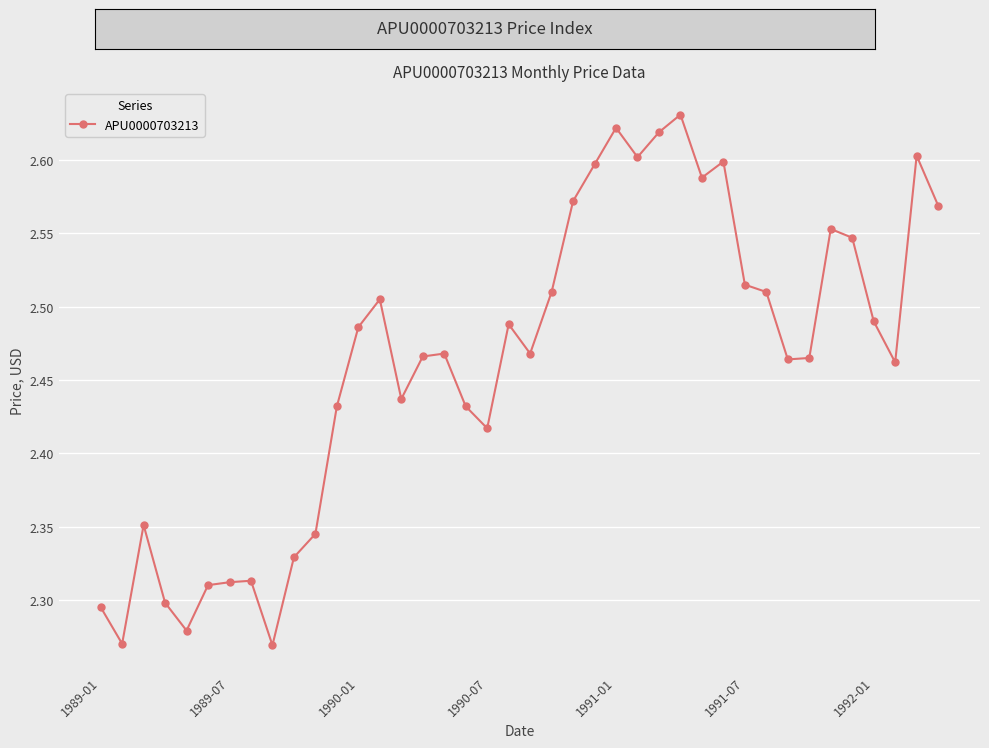

How many values are between 2 and 3?

40